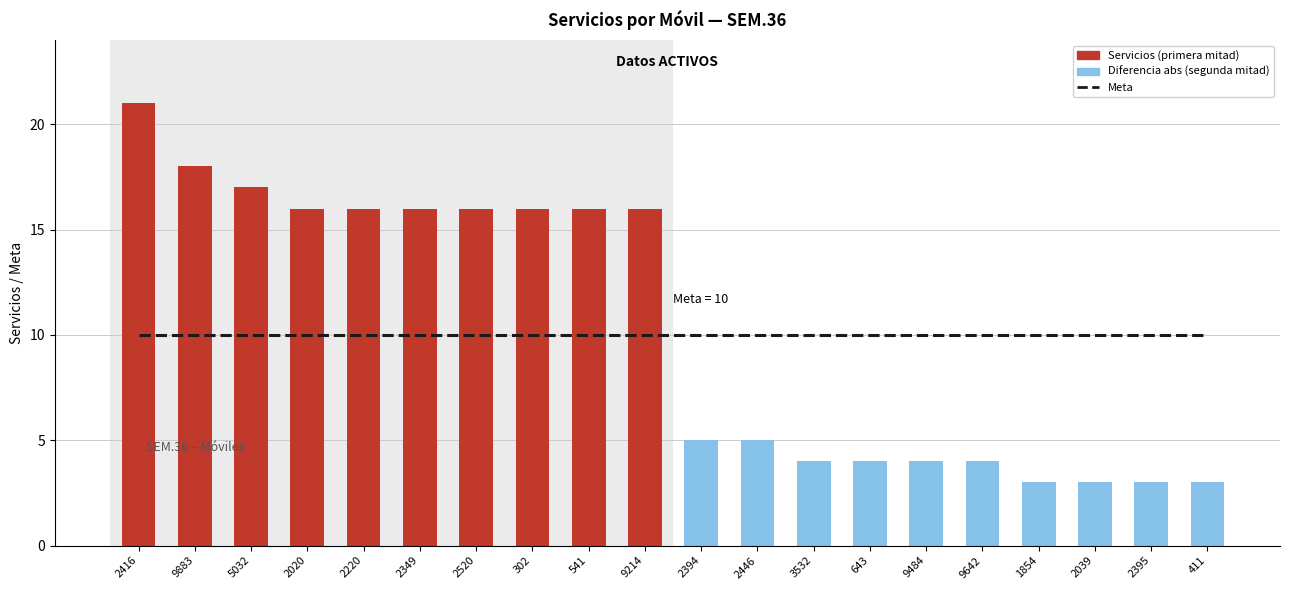

True or false: Meta has a value of 10 at 3532.

True